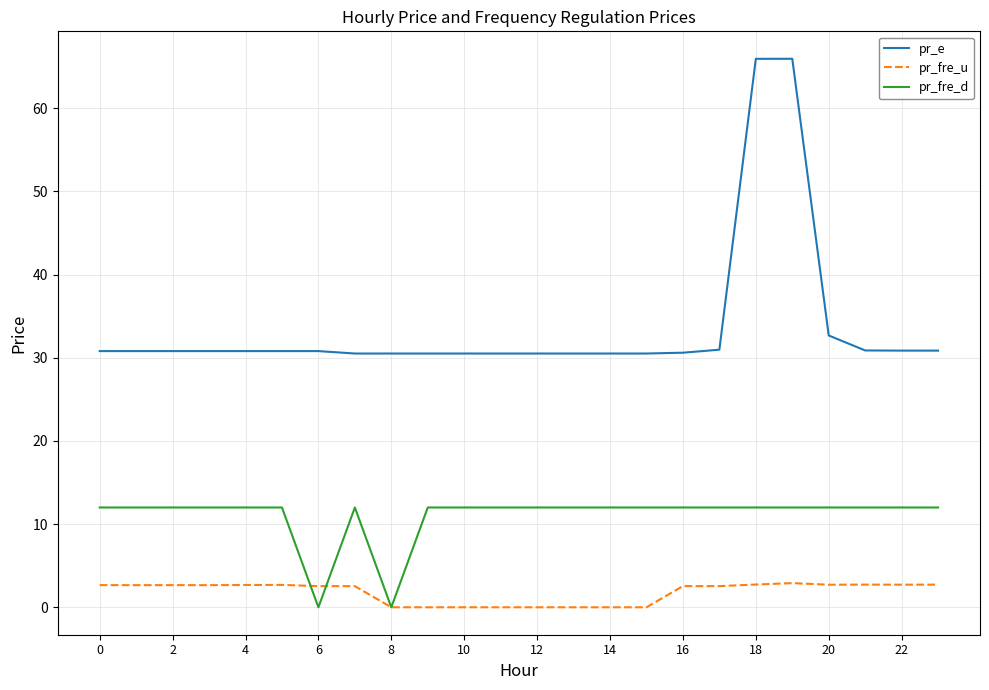

Which series has the largest total across all categories?

pr_e